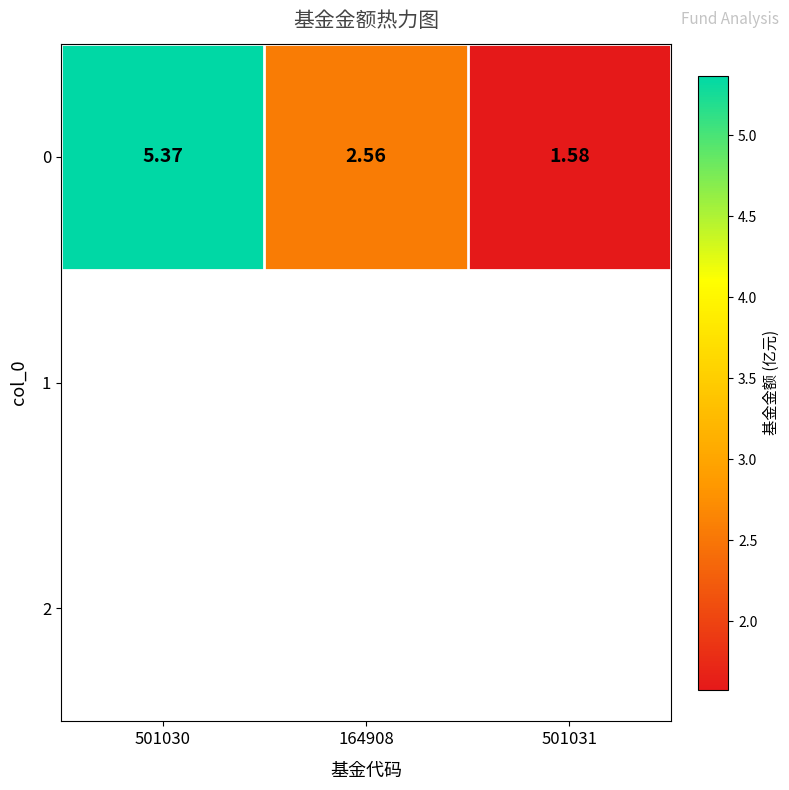

Approximately how many times larger is the value at 164908 compared to 501030?

0.5